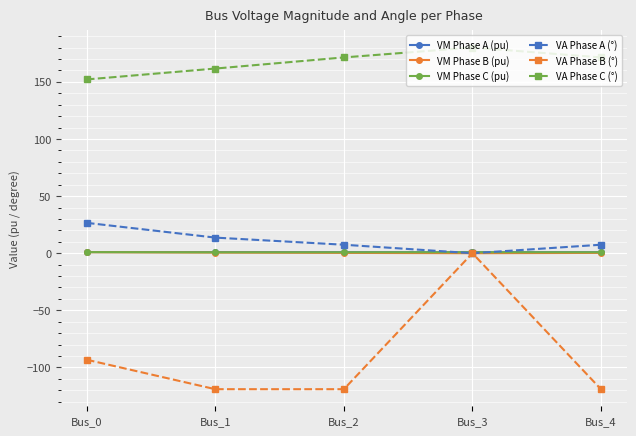

Where is the first local maximum for VA Phase C (°)?

Bus_3